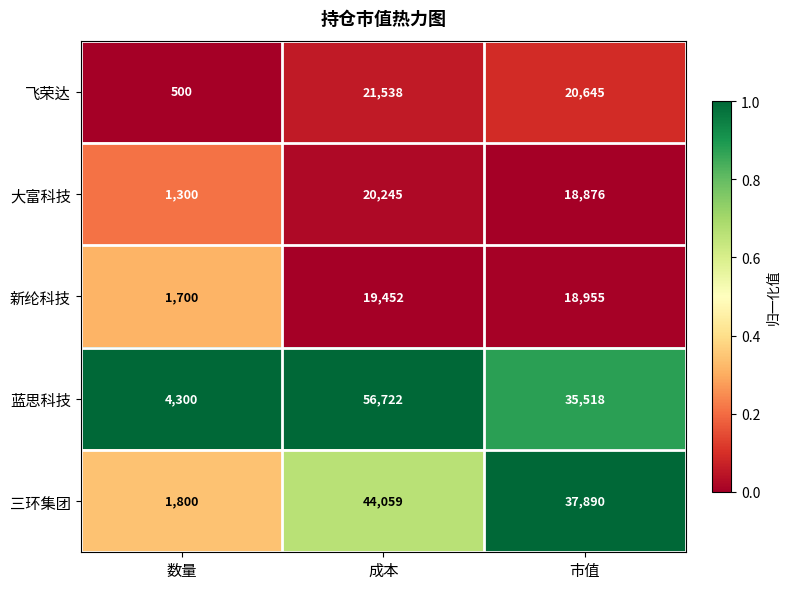

The 大富科技 series shows 20245 at 成本. True or false?

True